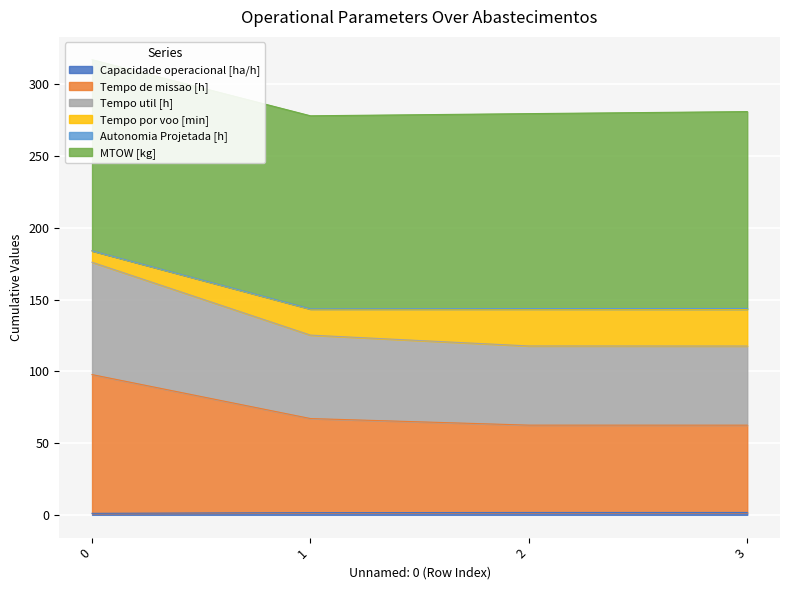

True or false: Capacidade operacional [ha/h] has more than 1 points higher than both neighbors.

False